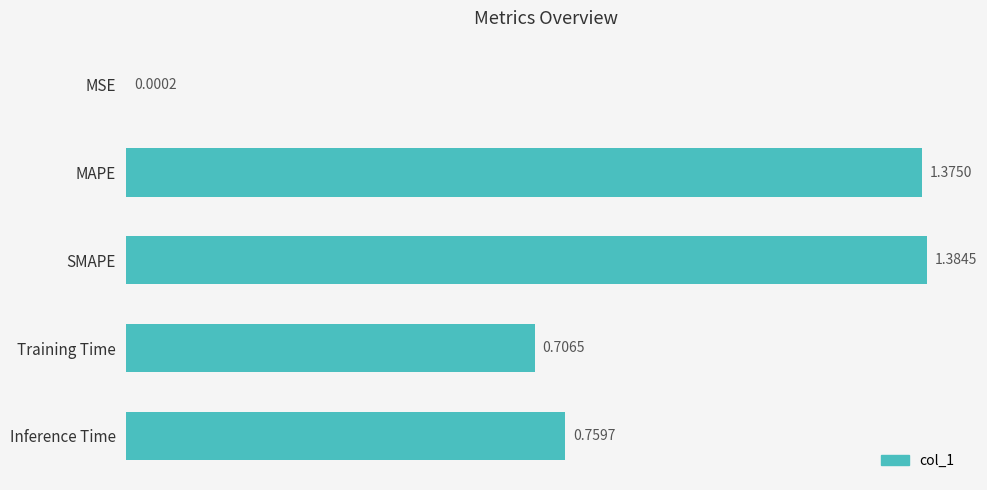

Which category has the highest value across all series?

SMAPE